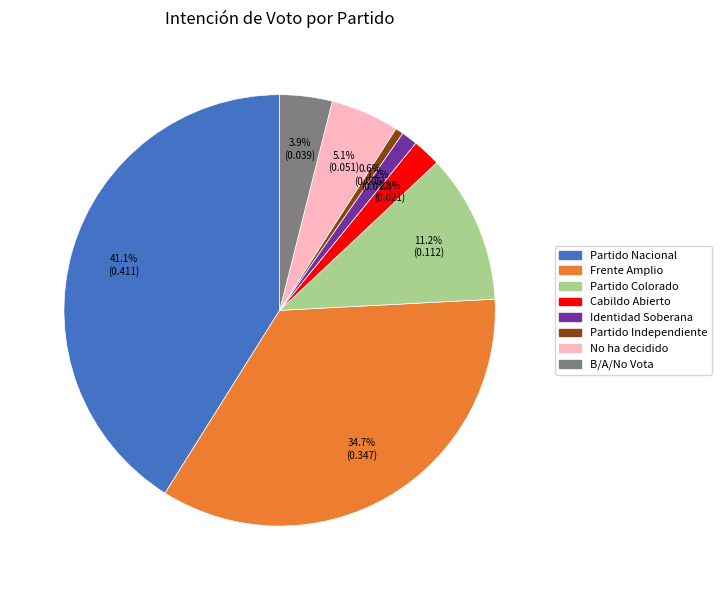

Which has a higher value, Frente Amplio or Cabildo Abierto?

Frente Amplio